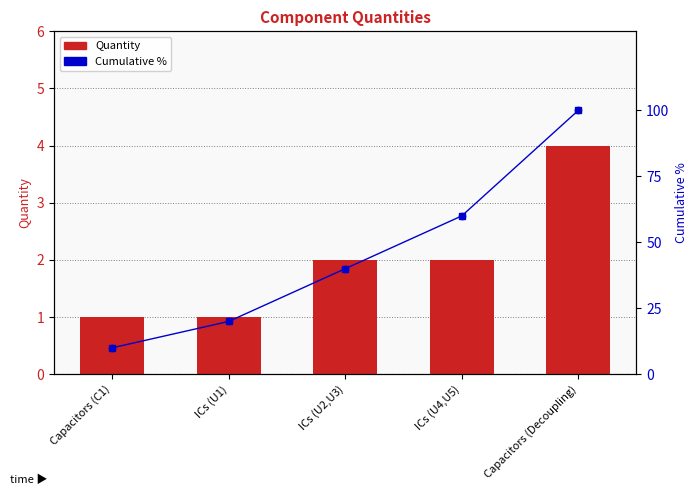

What are all the series names shown in the legend?

Quantity, Cumulative %